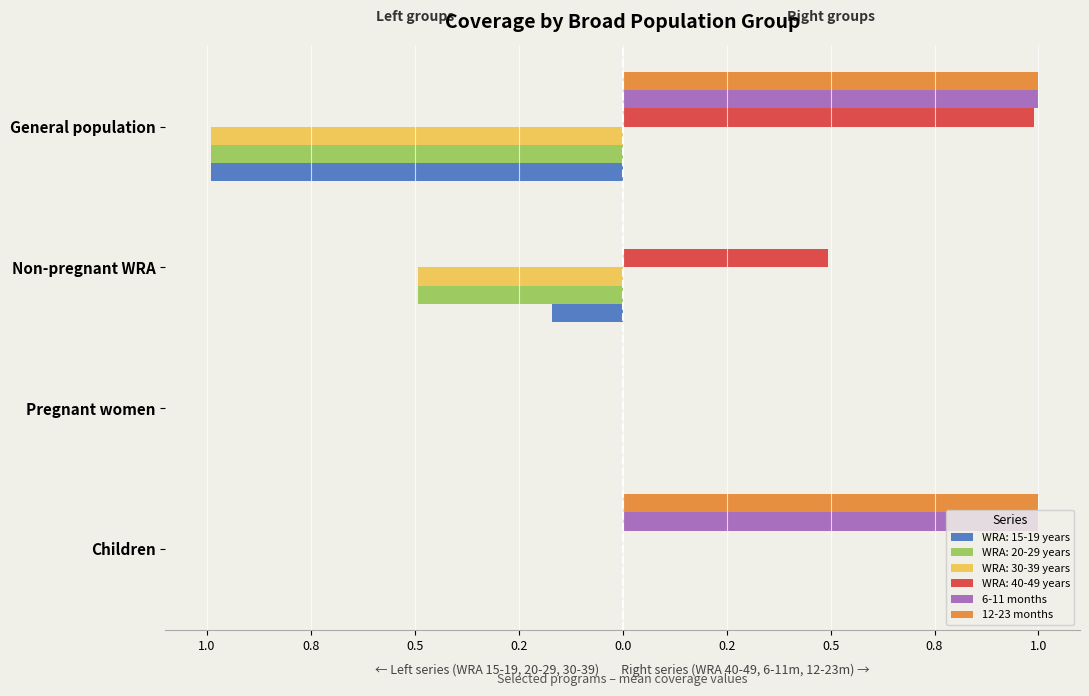

What is the difference between the maximum and minimum values in the 12-23 months series?

1